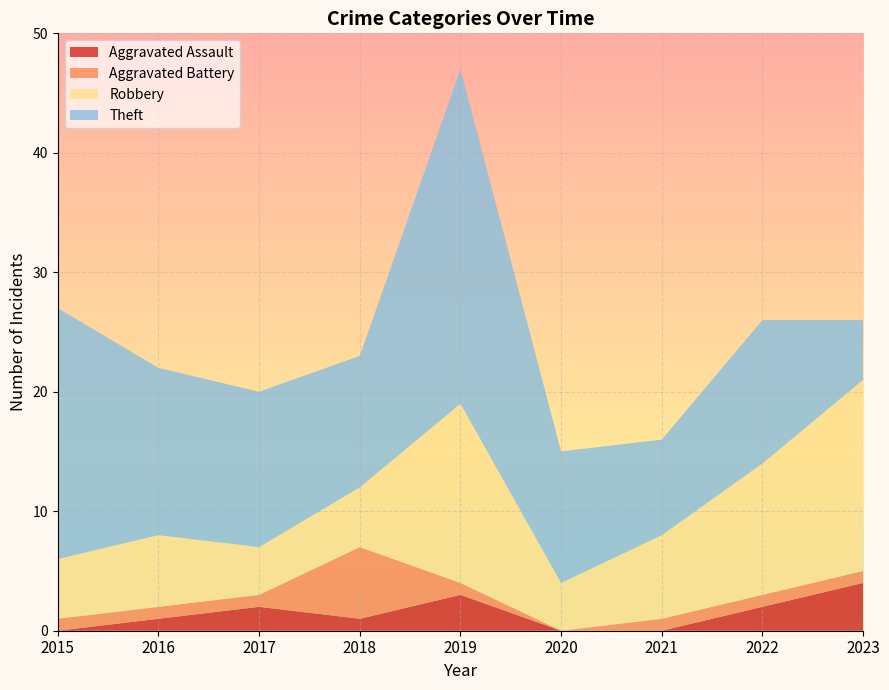

Reading right to left, what are all the values shown in this chart?

Aggravated Assault: 4	2	0	0	3	1	2	1	0
Aggravated Battery: 1	1	1	0	1	6	1	1	1
Robbery: 16	11	7	4	15	5	4	6	5
Theft: 5	12	8	11	28	11	13	14	21